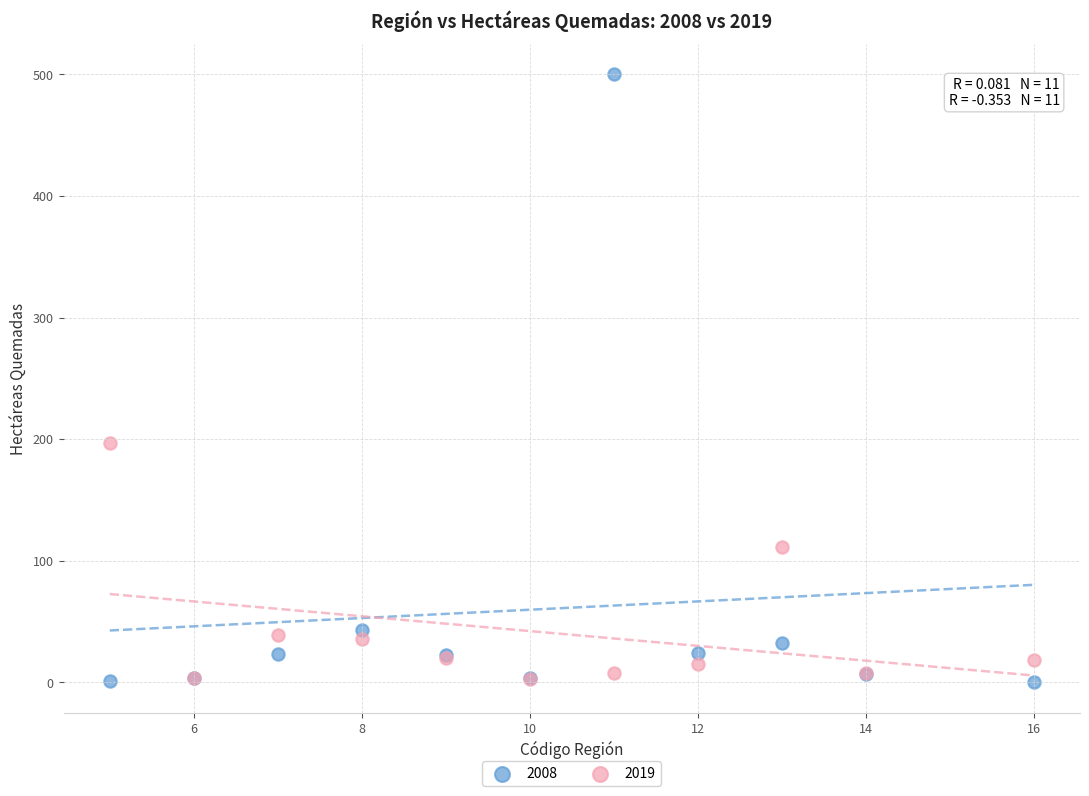

In the 2008 series, what Y value is closest to 250?

43.3